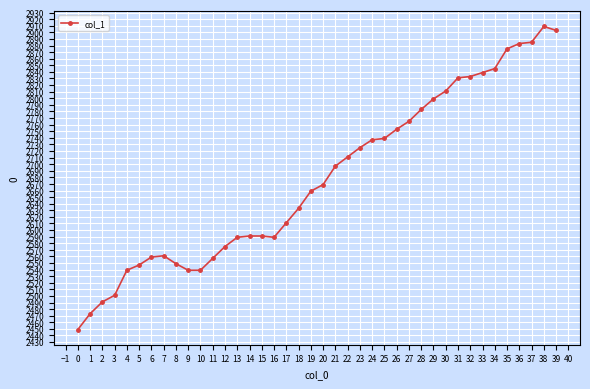

What is the value of the 28th point from the left?

2765